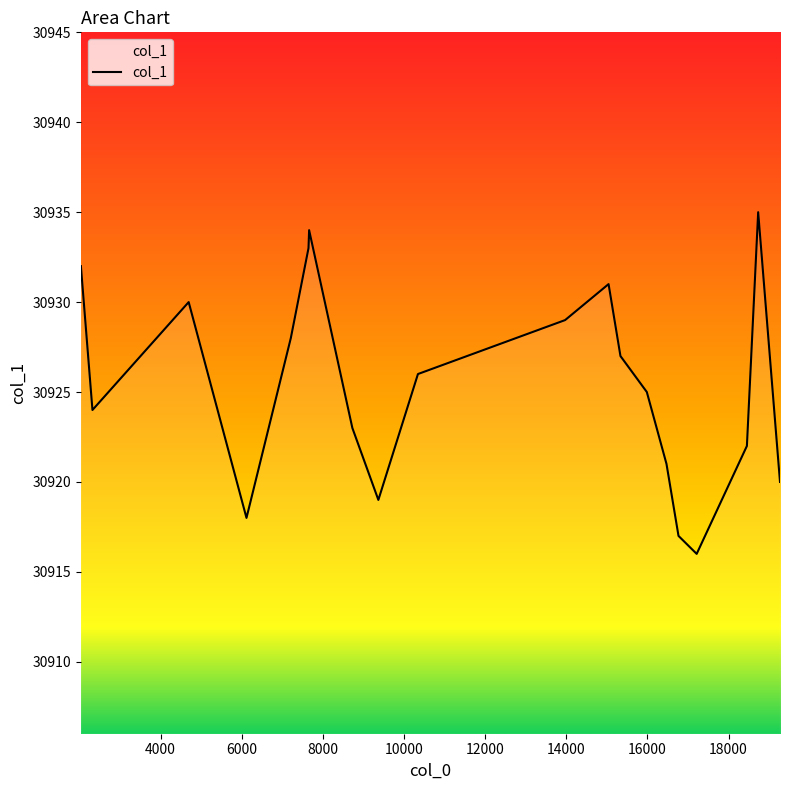

What is the smallest value displayed?

30916